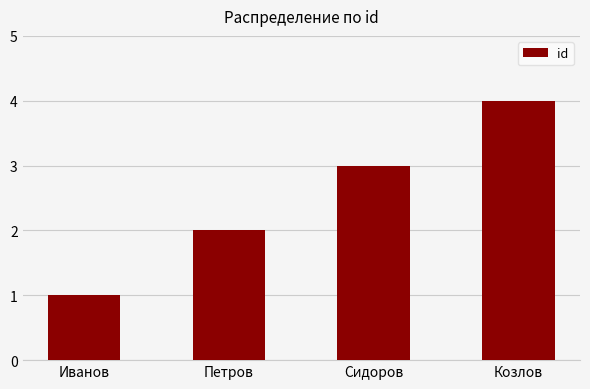

How many values are between 2 and 4?

3